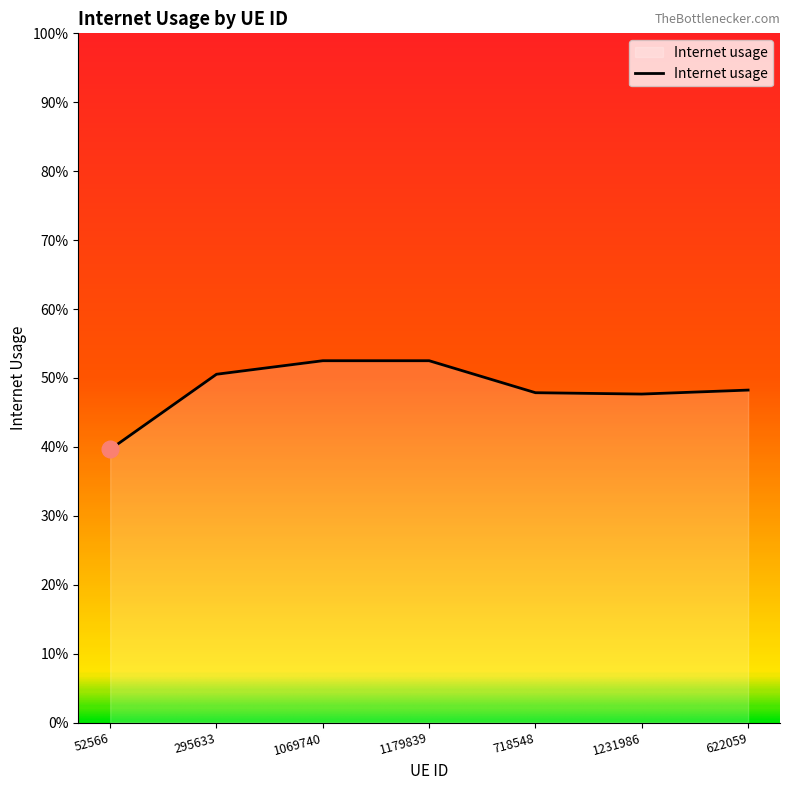

Where is the data nearest to the value 0?

52566